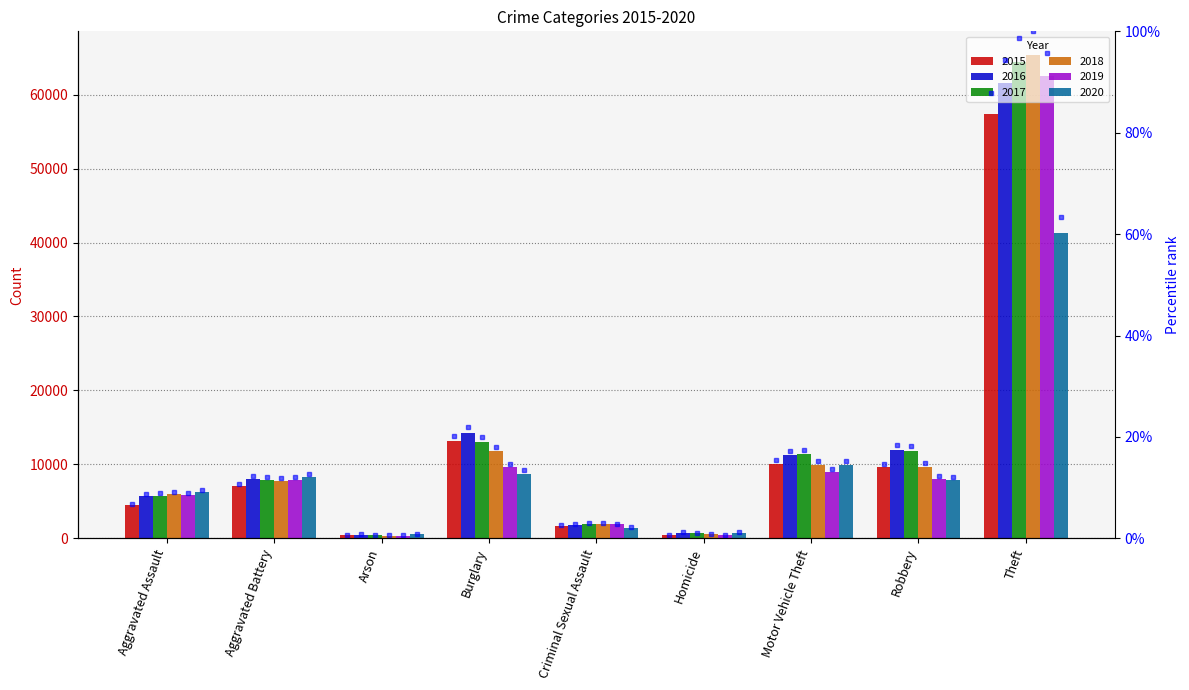

How many values in the 2015 series exceed 7018?

4